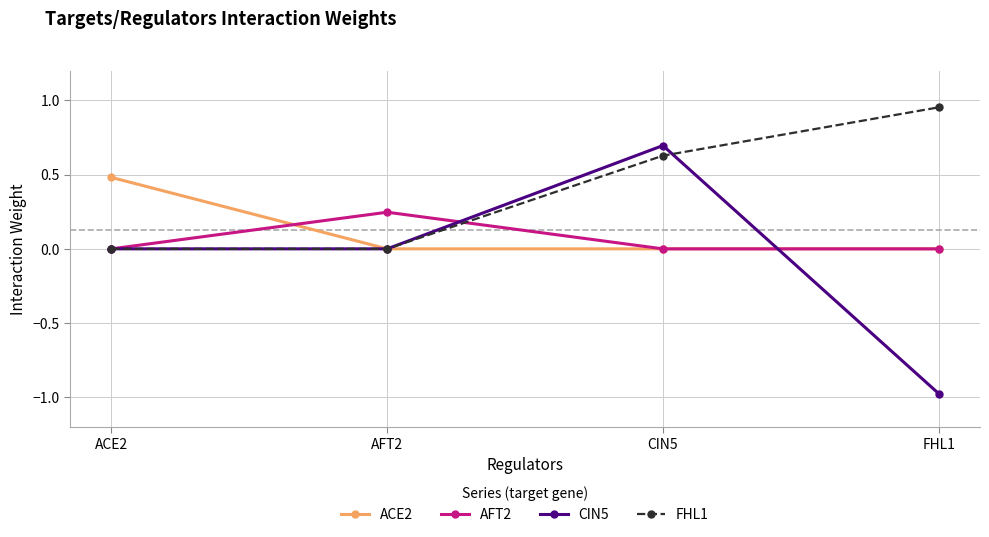

What is the difference between the highest and lowest values at FHL1?

1.9